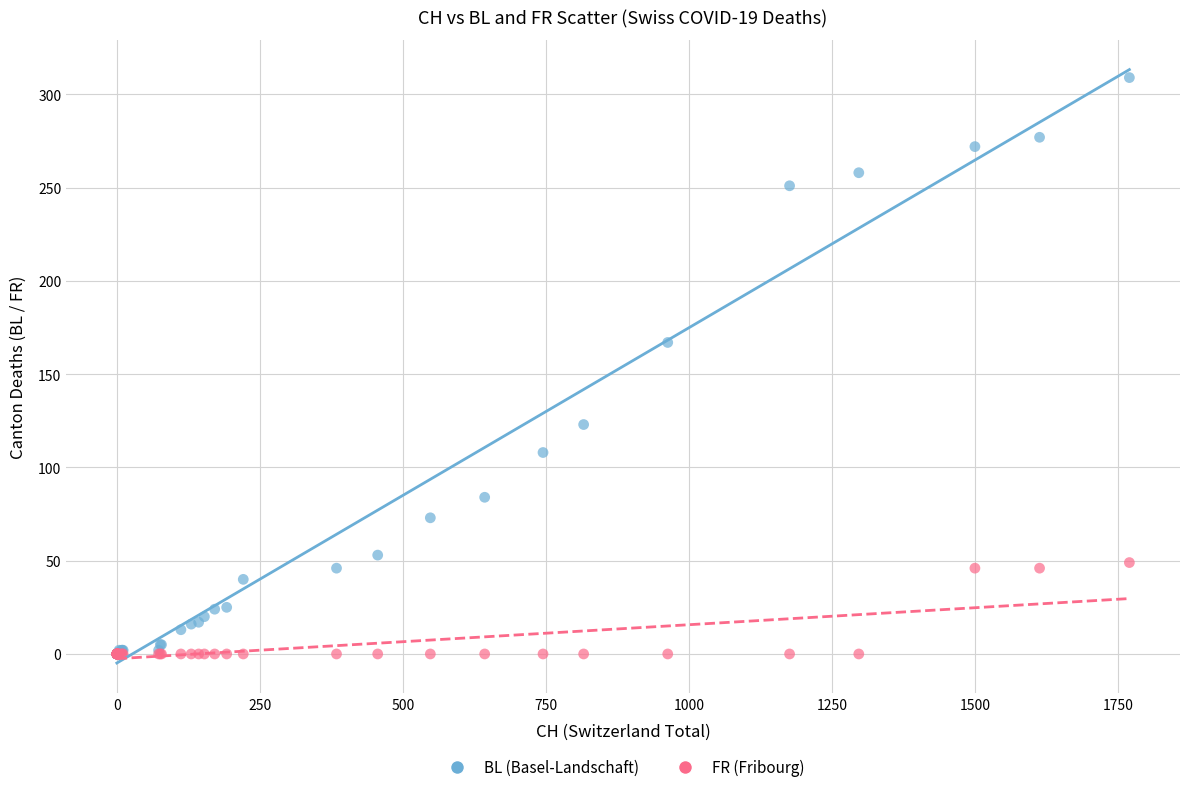

Across all series, what Y value is closest to 154?

167